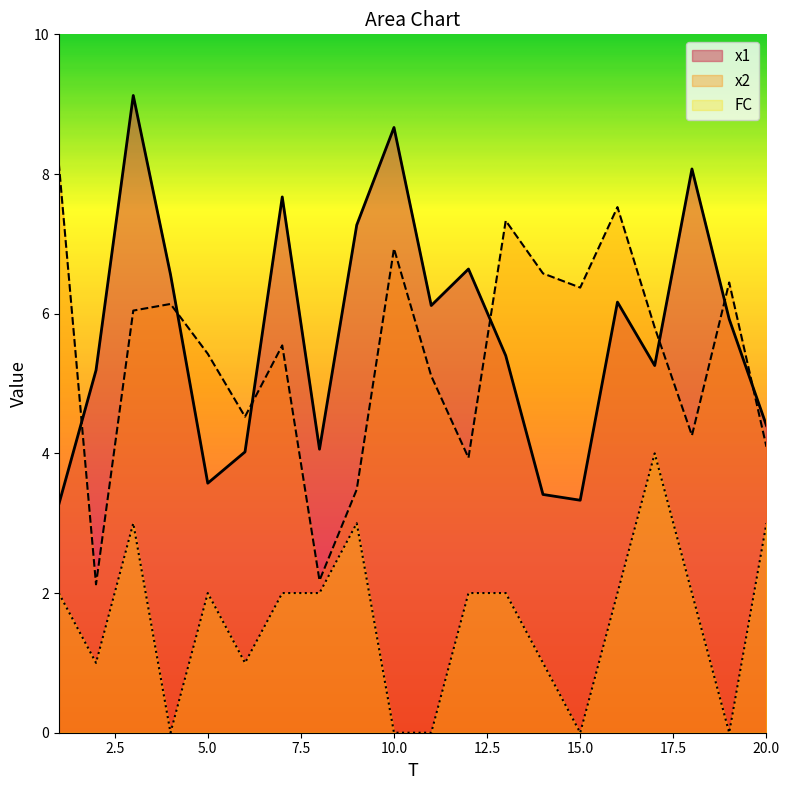

In x1, how many points are lower than both neighbors (excluding endpoints)?

5